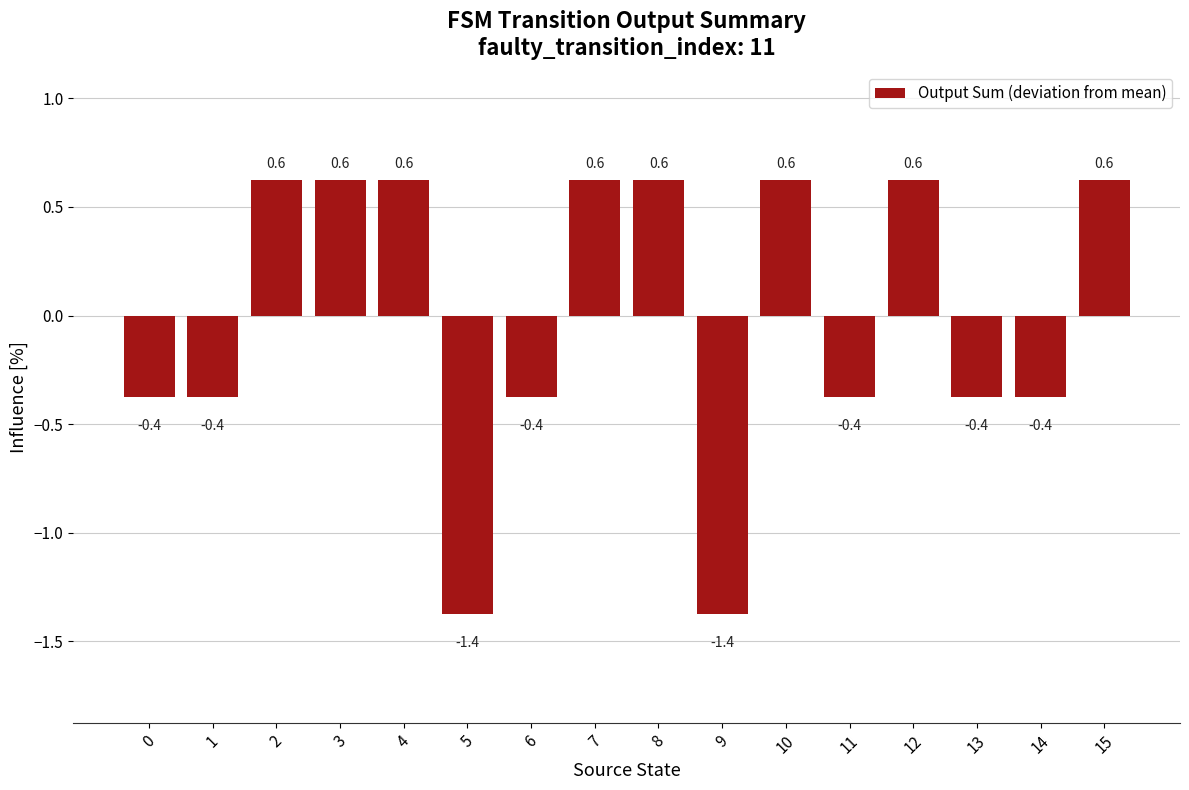

What is the greatest value displayed?

0.6